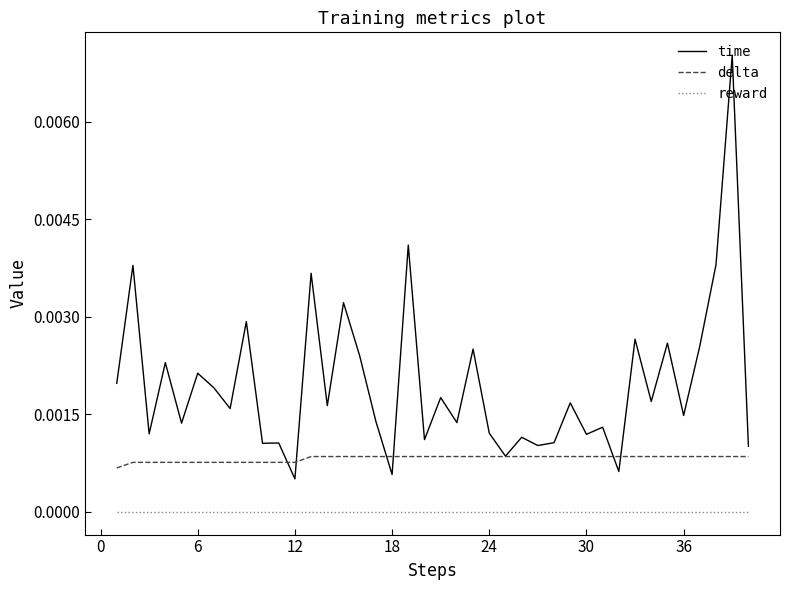

How many lines are shown in the chart?

3